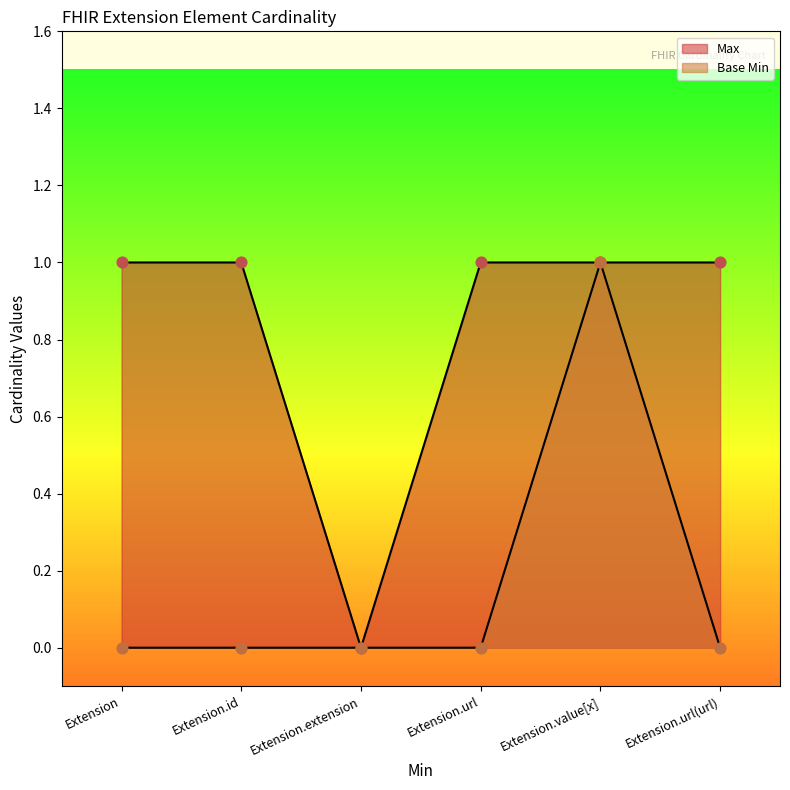

Which series has the widest spread of Y values?

Max